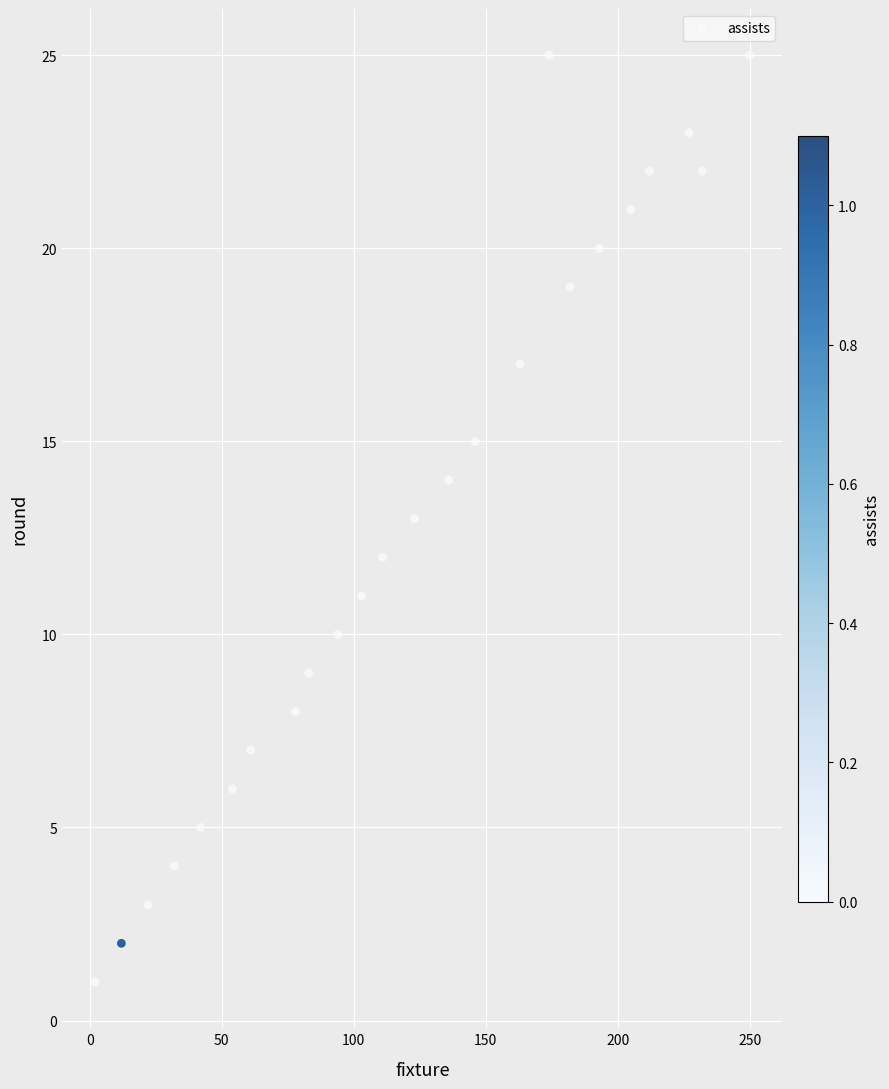

What is the range of Y values (max minus min)?

24